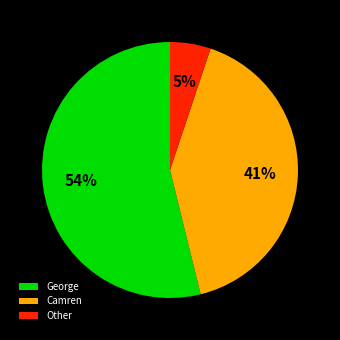

Rank the categories by value from lowest to highest.

Other, Camren, George